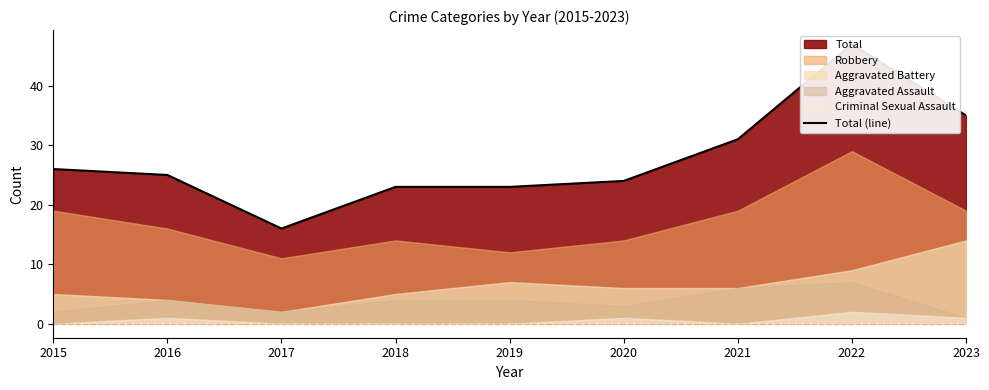

What is the change in value from 2015 to 2021?

+5